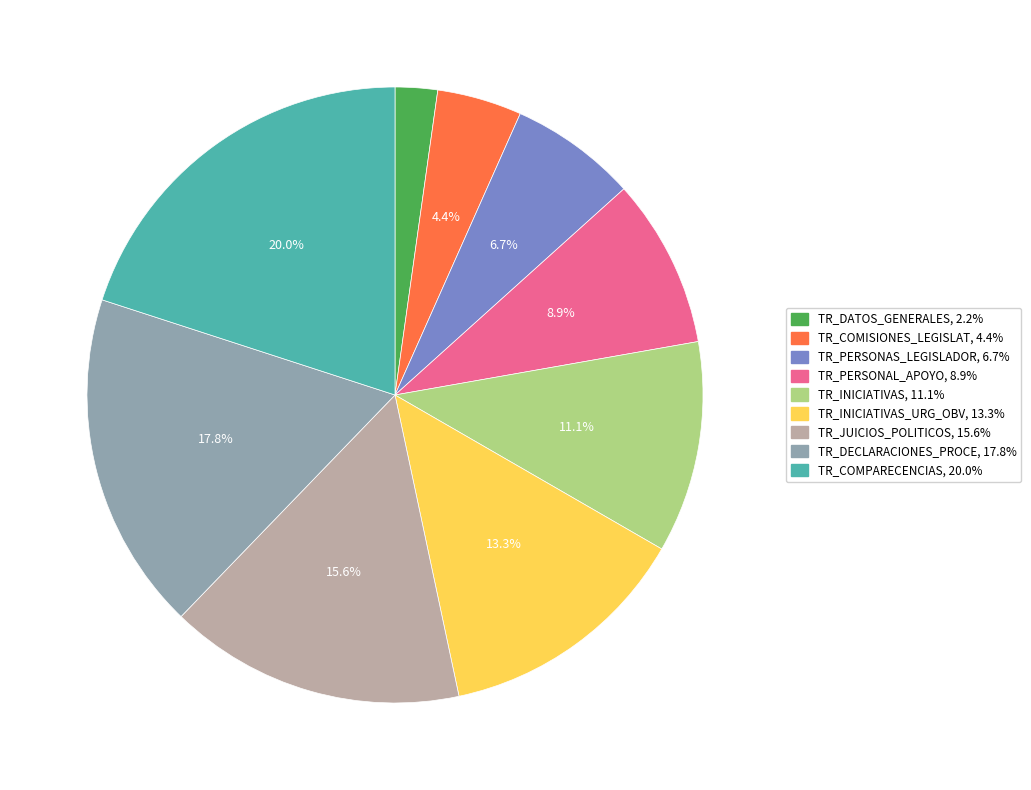

Is there any slice that represents more than half of the pie?

No